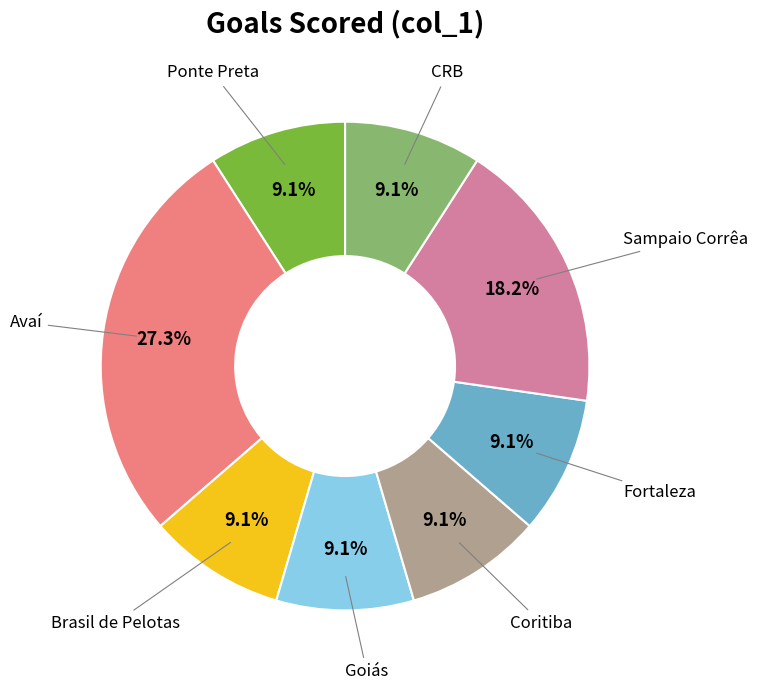

Is there a majority slice in this chart?

No